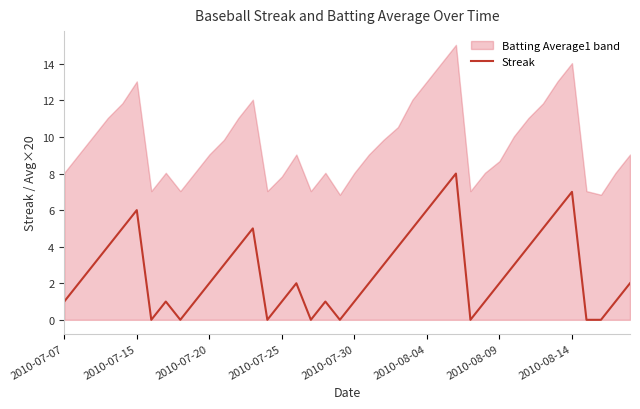

True or false: the data shows 1 at 13.

False